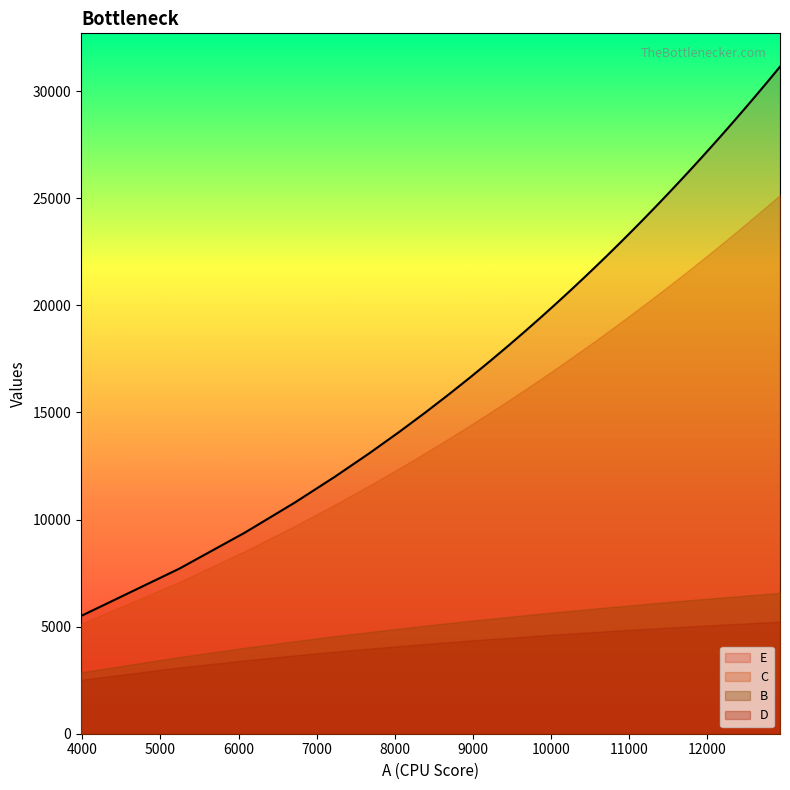

True or false: B and C cross at least once.

False